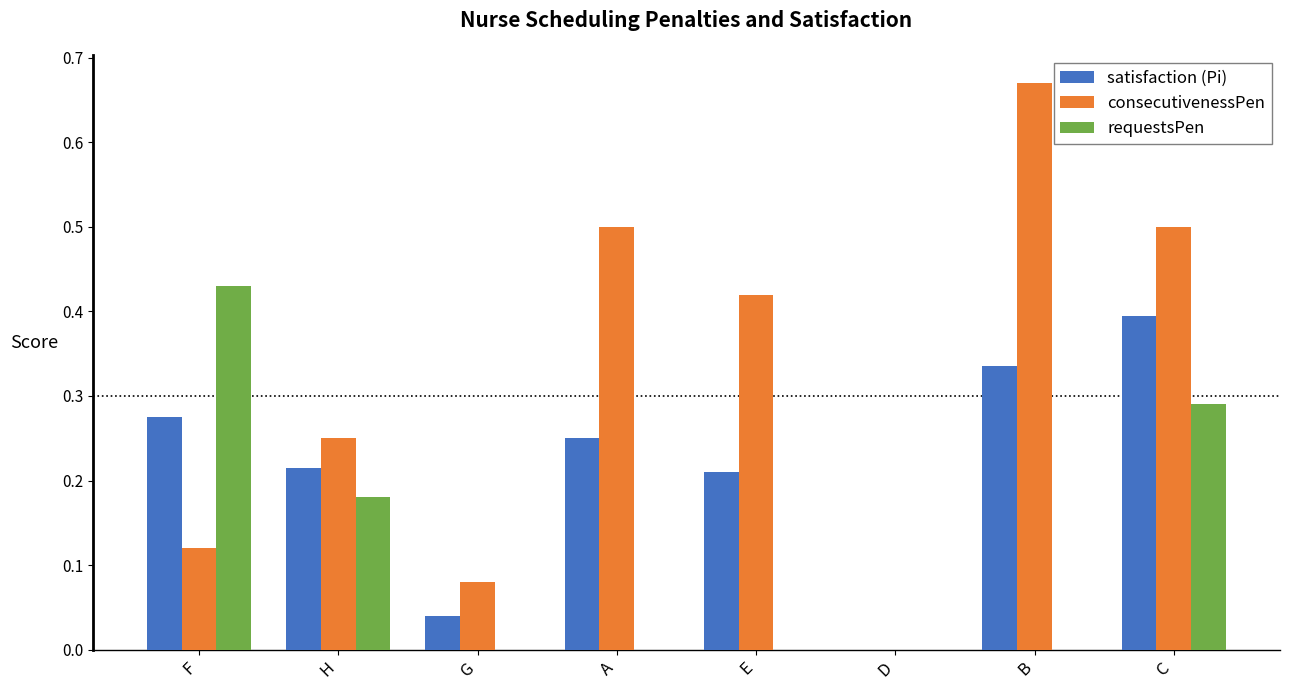

How many positive values does the consecutivenessPen series have?

7